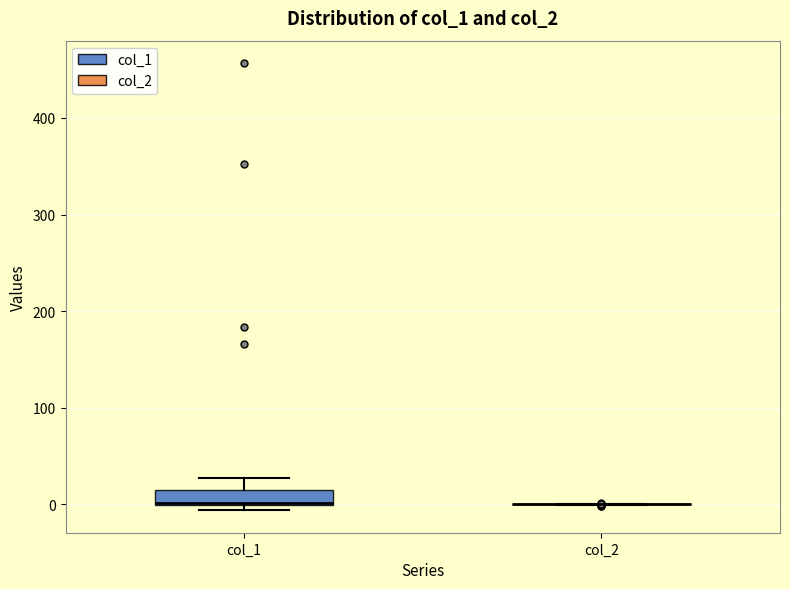

Reading left to right, transcribe this box plot: for each box, give where its median line is, the range the box spans, and where its two whiskers end, as read against the y-axis. The values are not printed on the chart, so give them approximately, as read against the axis.

col_1: median 0 (drawn on the box's lower edge), box 0 to 20, whiskers -10 to 30
col_2: box collapsed to a line at 0, whiskers 0 to 0